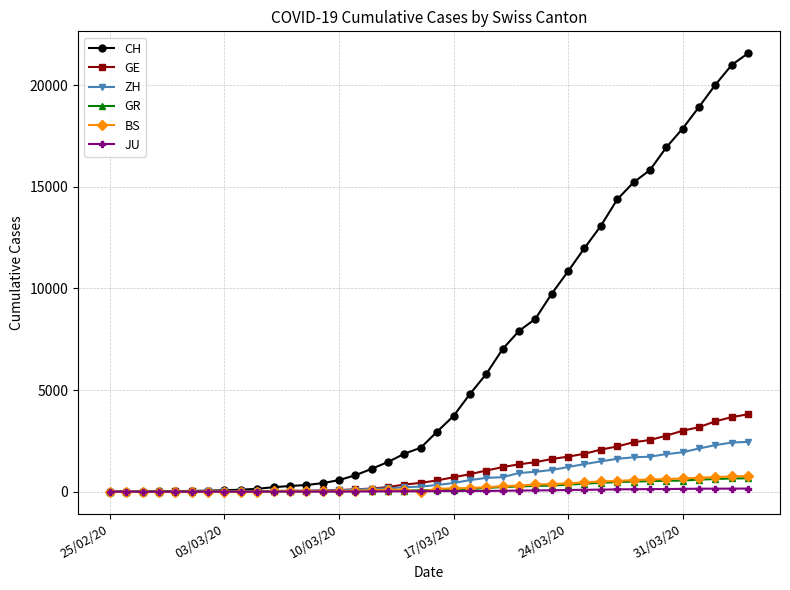

What is the difference between the maximum and second lowest values in the GR series?

655